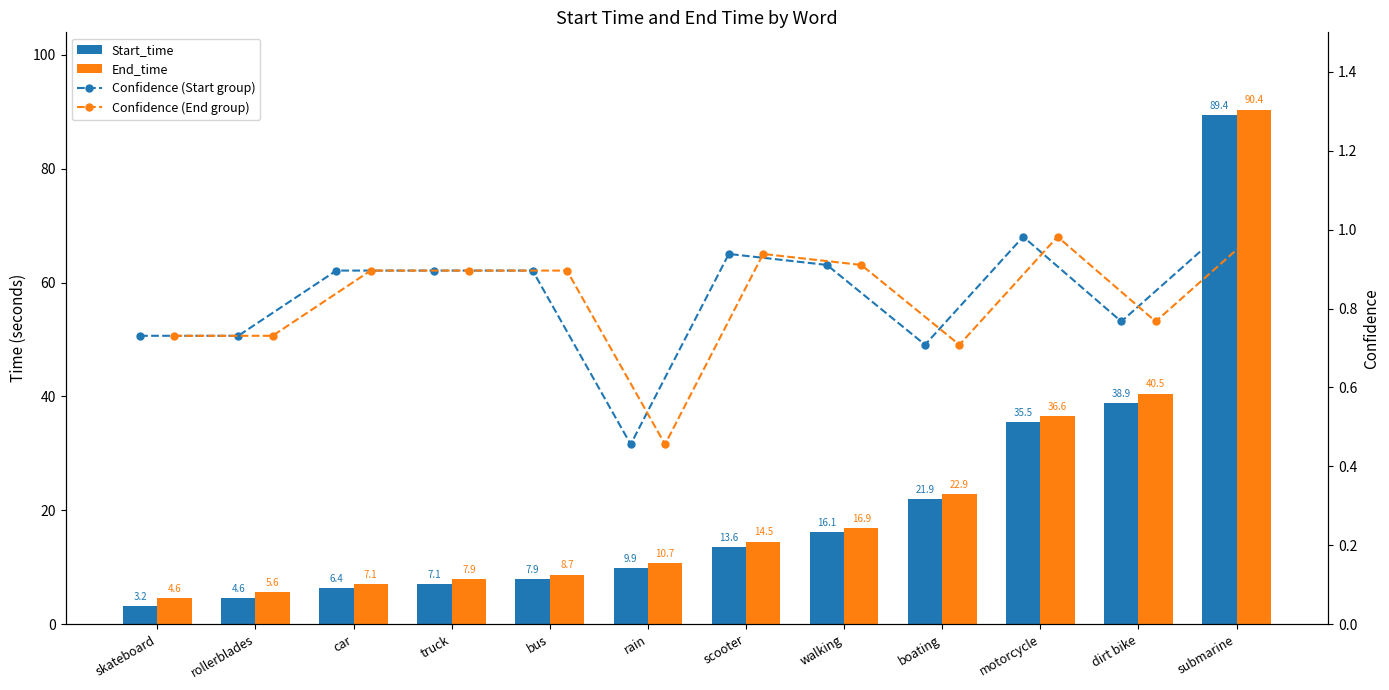

What is the label of the 6th bar from the right?

scooter